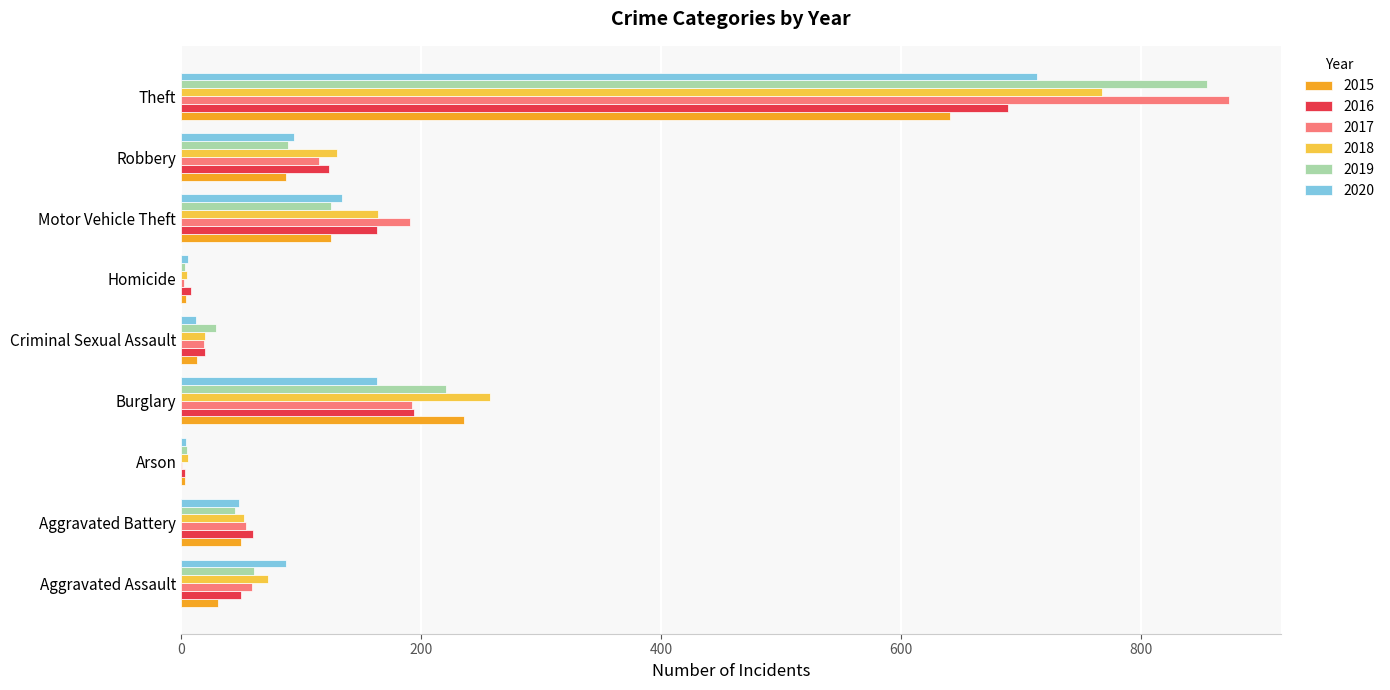

The value of 2018 at Theft is 1067. True or false?

False